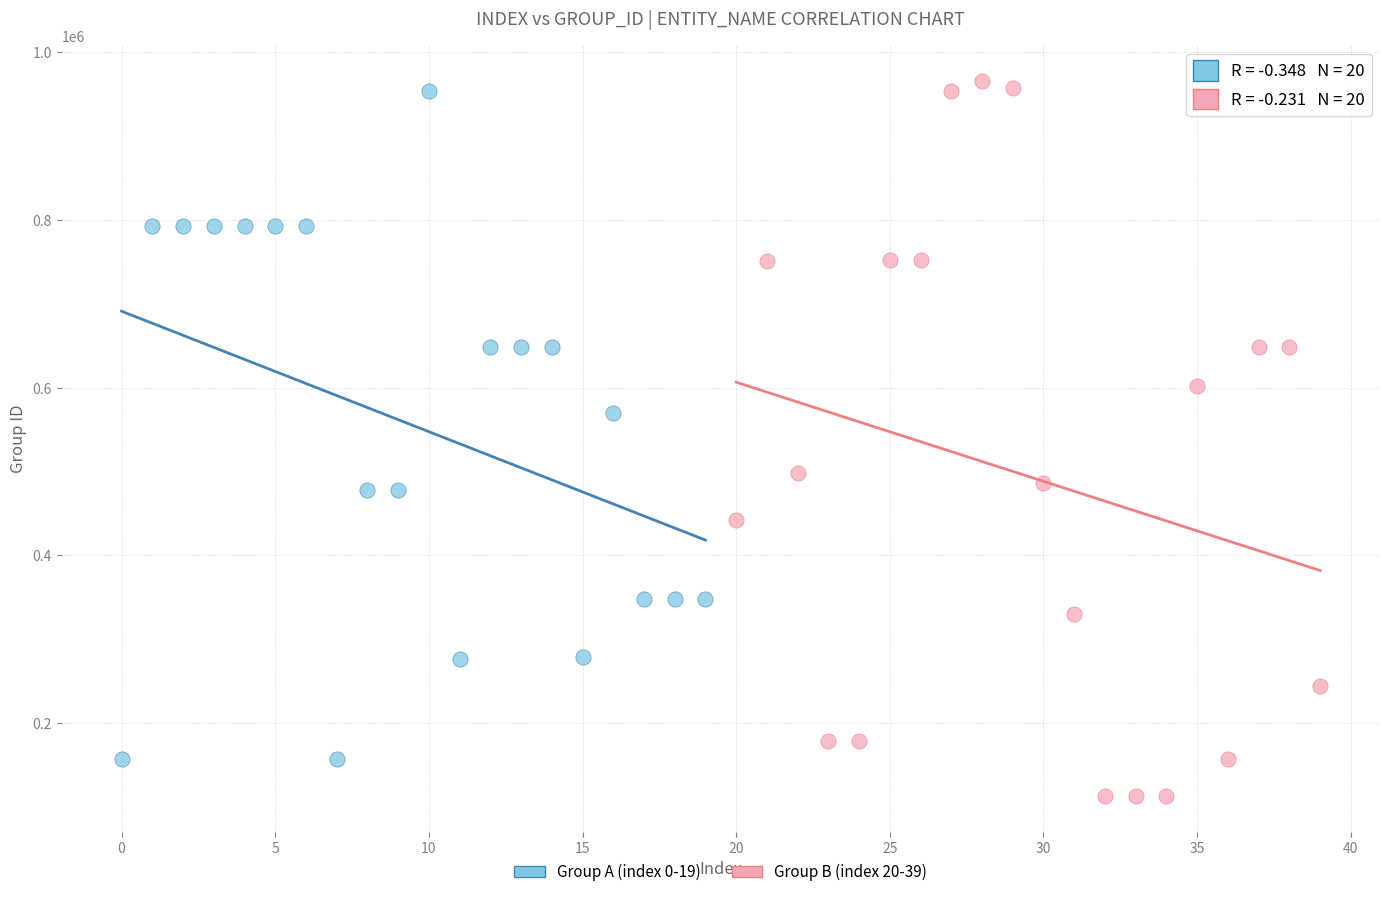

What are all the series names shown in the legend?

Group A (index 0-19), Group B (index 20-39)